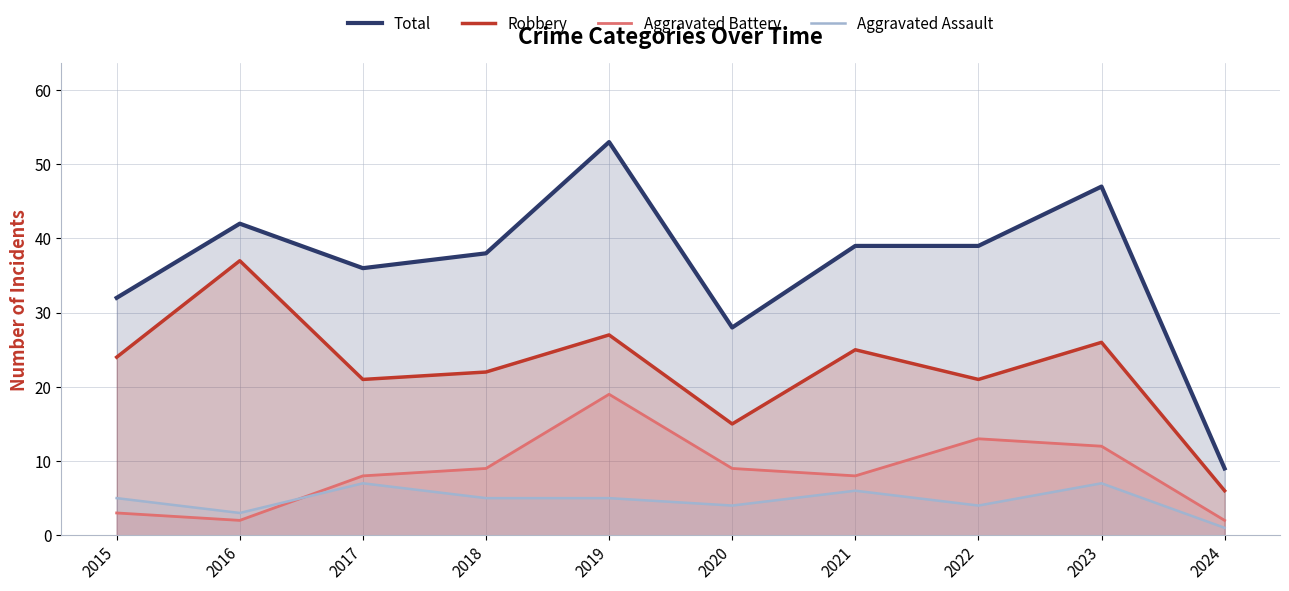

What is the difference between the second highest and second lowest values in the Aggravated Assault series?

4